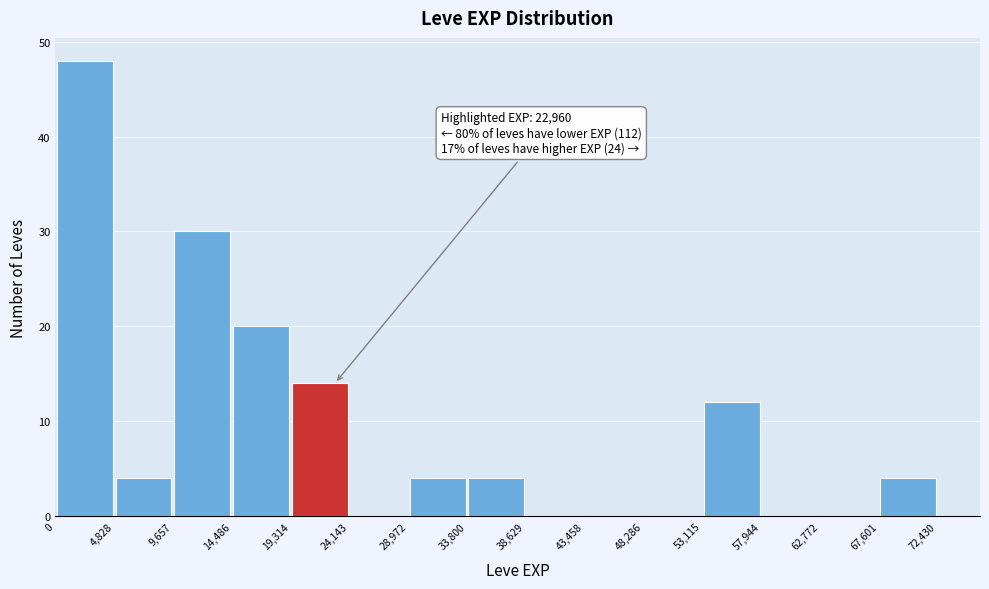

Which range on the x-axis has the tallest bar?

0 to 4,828